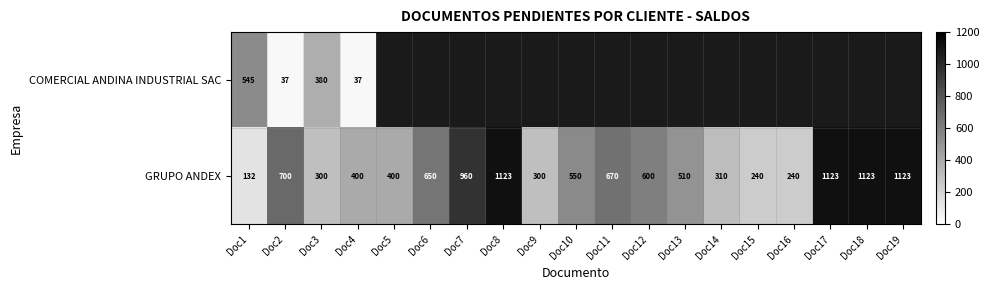

Which series changed the most between Doc2 and Doc4?

GRUPO ANDEX